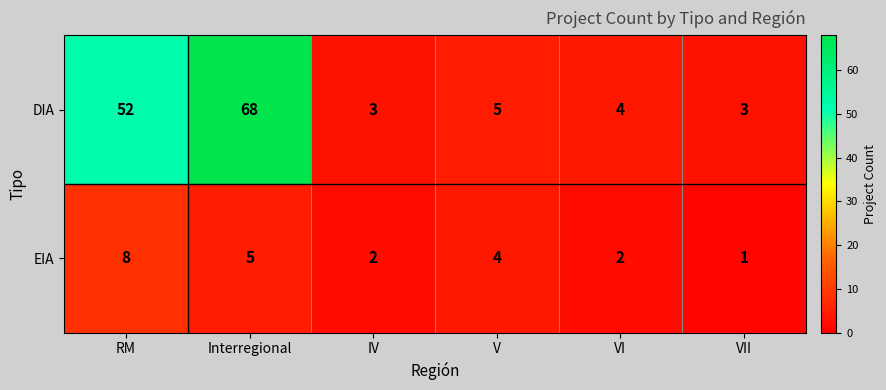

What is the smallest value displayed?

1